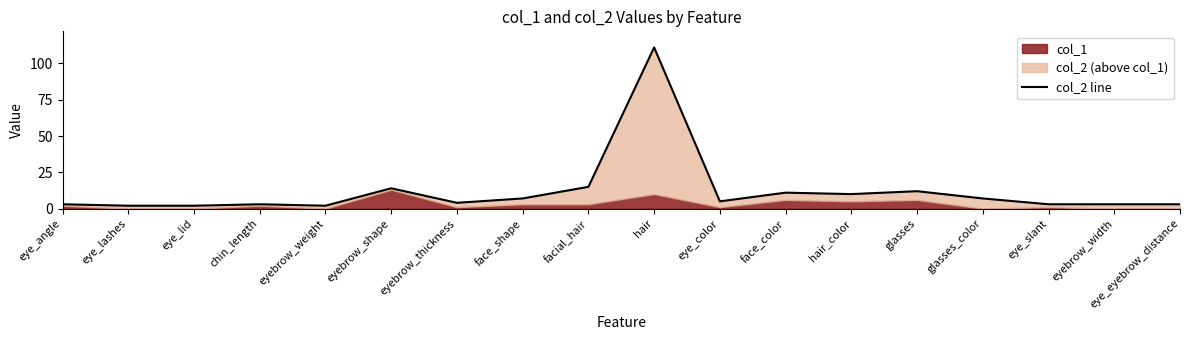

What is the difference between the maximum and minimum values?

109